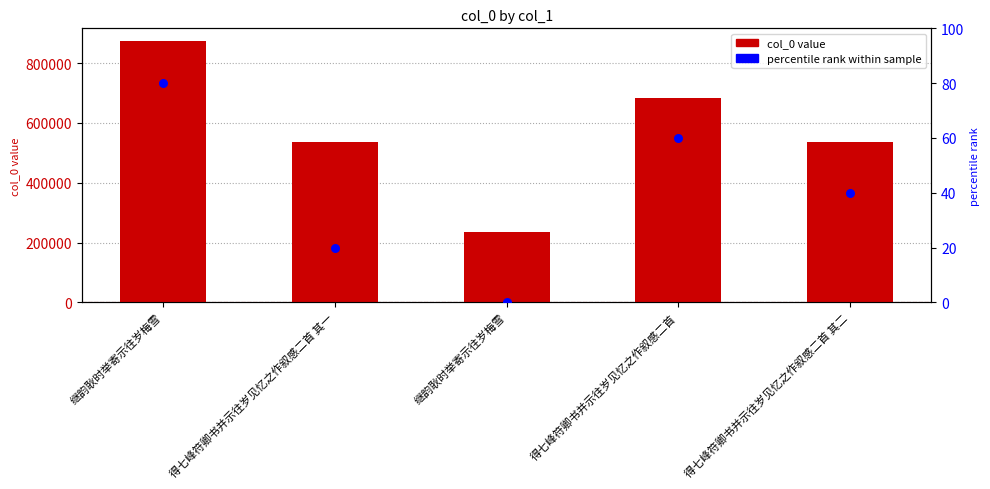

Which series contains the lowest Y value?

percentile rank